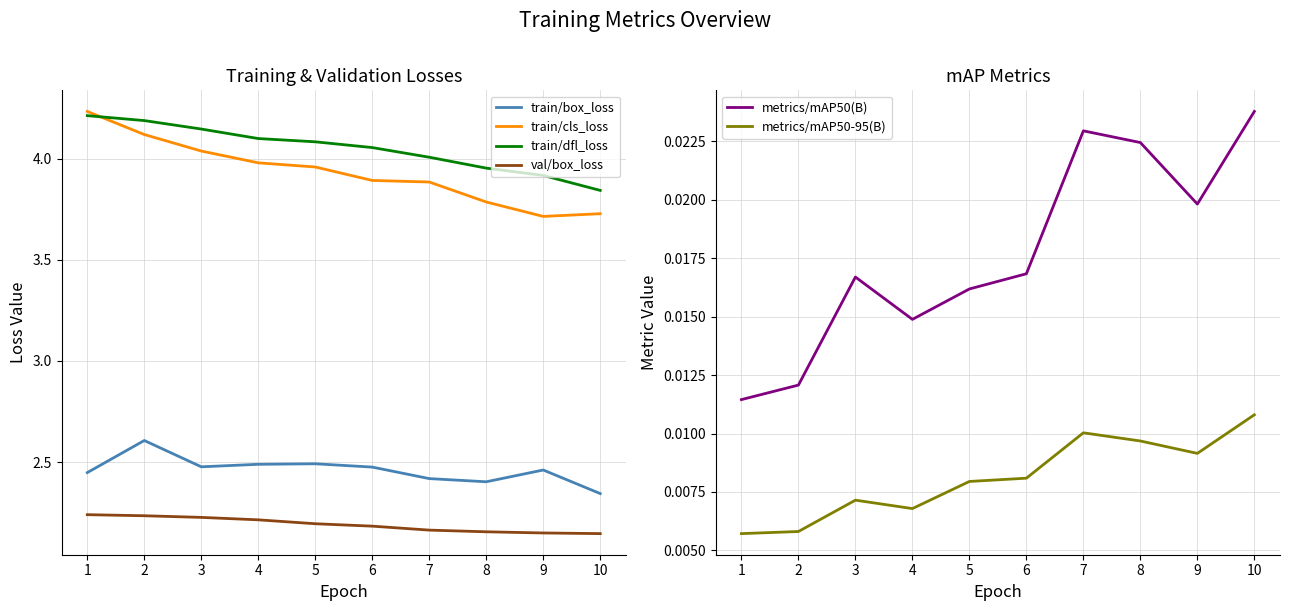

At which category is the sum across all series the highest?

2